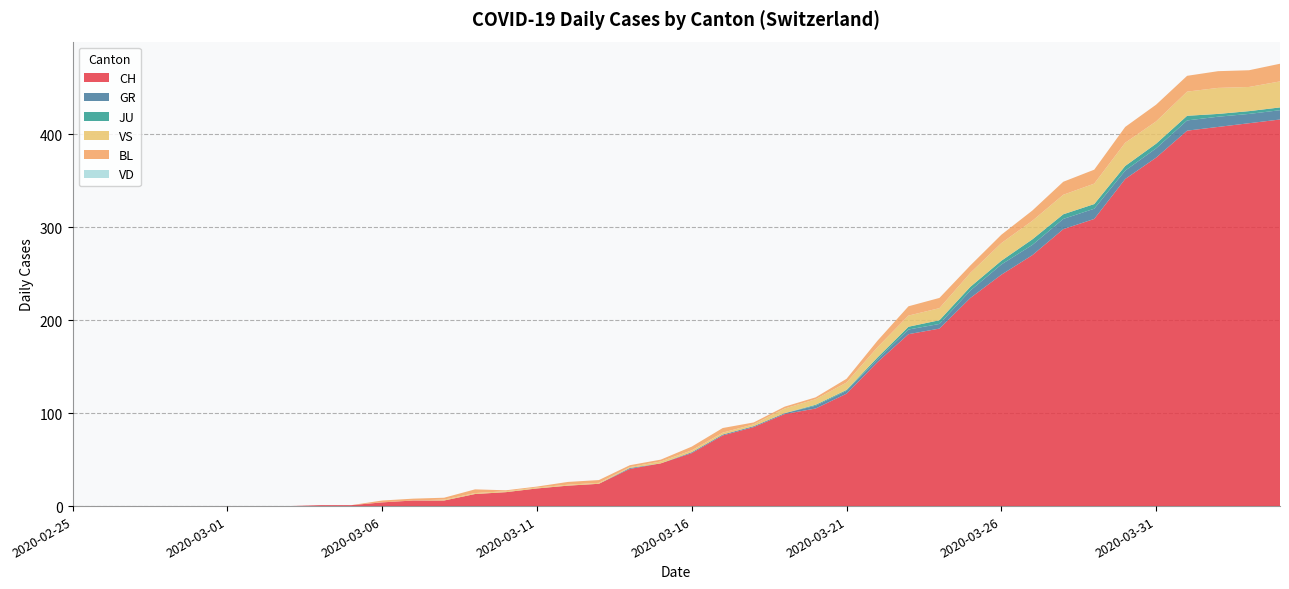

Reading right to left, transcribe all the data shown in this chart.

CH: 2020-04-04=416	2020-04-03=412	2020-04-02=408	2020-04-01=404	2020-03-31=375	2020-03-30=352	2020-03-29=309	2020-03-28=298	2020-03-27=270	2020-03-26=249	2020-03-25=224	2020-03-24=191	2020-03-23=185	2020-03-22=155	2020-03-21=121	2020-03-20=105	2020-03-19=99	2020-03-18=85	2020-03-17=76	2020-03-16=57	2020-03-15=46	2020-03-14=40	2020-03-13=24	2020-03-12=22	2020-03-11=19	2020-03-10=15	2020-03-09=13	2020-03-08=6	2020-03-07=6	2020-03-06=4	2020-03-05=1	2020-03-04=1	2020-03-03=0	2020-03-02=0	2020-03-01=0	2020-02-29=0	2020-02-28=0	2020-02-27=0	2020-02-26=0	2020-02-25=0
GR: 2020-04-04=10	2020-04-03=10	2020-04-02=11	2020-04-01=11	2020-03-31=10	2020-03-30=9	2020-03-29=11	2020-03-28=11	2020-03-27=11	2020-03-26=11	2020-03-25=8	2020-03-24=5	2020-03-23=5	2020-03-22=3	2020-03-21=3	2020-03-20=3	2020-03-19=1	2020-03-18=1	2020-03-17=1	2020-03-16=1	2020-03-15=0	2020-03-14=1	2020-03-13=0	2020-03-12=0	2020-03-11=0	2020-03-10=0	2020-03-09=0	2020-03-08=0	2020-03-07=0	2020-03-06=0	2020-03-05=0	2020-03-04=0	2020-03-03=0	2020-03-02=0	2020-03-01=0	2020-02-29=0	2020-02-28=0	2020-02-27=0	2020-02-26=0	2020-02-25=0
JU: 2020-04-04=3	2020-04-03=3	2020-04-02=3	2020-04-01=5	2020-03-31=5	2020-03-30=5	2020-03-29=5	2020-03-28=5	2020-03-27=6	2020-03-26=4	2020-03-25=4	2020-03-24=4	2020-03-23=3	2020-03-22=2	2020-03-21=1	2020-03-20=1	2020-03-19=0	2020-03-18=0	2020-03-17=0	2020-03-16=0	2020-03-15=0	2020-03-14=0	2020-03-13=0	2020-03-12=0	2020-03-11=0	2020-03-10=0	2020-03-09=0	2020-03-08=0	2020-03-07=0	2020-03-06=0	2020-03-05=0	2020-03-04=0	2020-03-03=0	2020-03-02=0	2020-03-01=0	2020-02-29=0	2020-02-28=0	2020-02-27=0	2020-02-26=0	2020-02-25=0
VS: 2020-04-04=28	2020-04-03=26	2020-04-02=28	2020-04-01=26	2020-03-31=24	2020-03-30=25	2020-03-29=22	2020-03-28=21	2020-03-27=20	2020-03-26=19	2020-03-25=15	2020-03-24=13	2020-03-23=12	2020-03-22=11	2020-03-21=8	2020-03-20=6	2020-03-19=5	2020-03-18=2	2020-03-17=2	2020-03-16=2	2020-03-15=2	2020-03-14=1	2020-03-13=1	2020-03-12=1	2020-03-11=1	2020-03-10=1	2020-03-09=1	2020-03-08=1	2020-03-07=0	2020-03-06=0	2020-03-05=0	2020-03-04=0	2020-03-03=0	2020-03-02=0	2020-03-01=0	2020-02-29=0	2020-02-28=0	2020-02-27=0	2020-02-26=0	2020-02-25=0
BL: 2020-04-04=19	2020-04-03=18	2020-04-02=18	2020-04-01=17	2020-03-31=18	2020-03-30=17	2020-03-29=15	2020-03-28=14	2020-03-27=11	2020-03-26=9	2020-03-25=8	2020-03-24=11	2020-03-23=10	2020-03-22=7	2020-03-21=4	2020-03-20=2	2020-03-19=2	2020-03-18=2	2020-03-17=5	2020-03-16=4	2020-03-15=2	2020-03-14=2	2020-03-13=3	2020-03-12=3	2020-03-11=1	2020-03-10=1	2020-03-09=4	2020-03-08=2	2020-03-07=2	2020-03-06=2	2020-03-05=0	2020-03-04=0	2020-03-03=0	2020-03-02=0	2020-03-01=0	2020-02-29=0	2020-02-28=0	2020-02-27=0	2020-02-26=0	2020-02-25=0
VD: 2020-04-04=0	2020-04-03=0	2020-04-02=0	2020-04-01=0	2020-03-31=0	2020-03-30=0	2020-03-29=0	2020-03-28=0	2020-03-27=0	2020-03-26=0	2020-03-25=0	2020-03-24=0	2020-03-23=0	2020-03-22=0	2020-03-21=0	2020-03-20=0	2020-03-19=0	2020-03-18=0	2020-03-17=0	2020-03-16=0	2020-03-15=0	2020-03-14=0	2020-03-13=0	2020-03-12=0	2020-03-11=0	2020-03-10=0	2020-03-09=0	2020-03-08=0	2020-03-07=0	2020-03-06=0	2020-03-05=0	2020-03-04=0	2020-03-03=0	2020-03-02=0	2020-03-01=0	2020-02-29=0	2020-02-28=0	2020-02-27=0	2020-02-26=0	2020-02-25=0